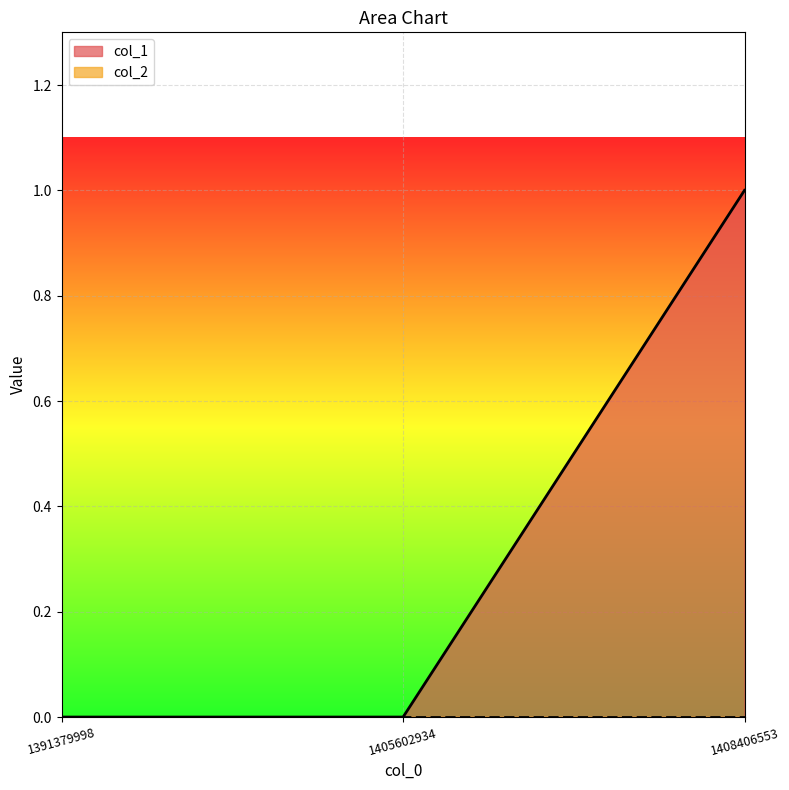

Where is the data nearest to the value 0?

1391379998